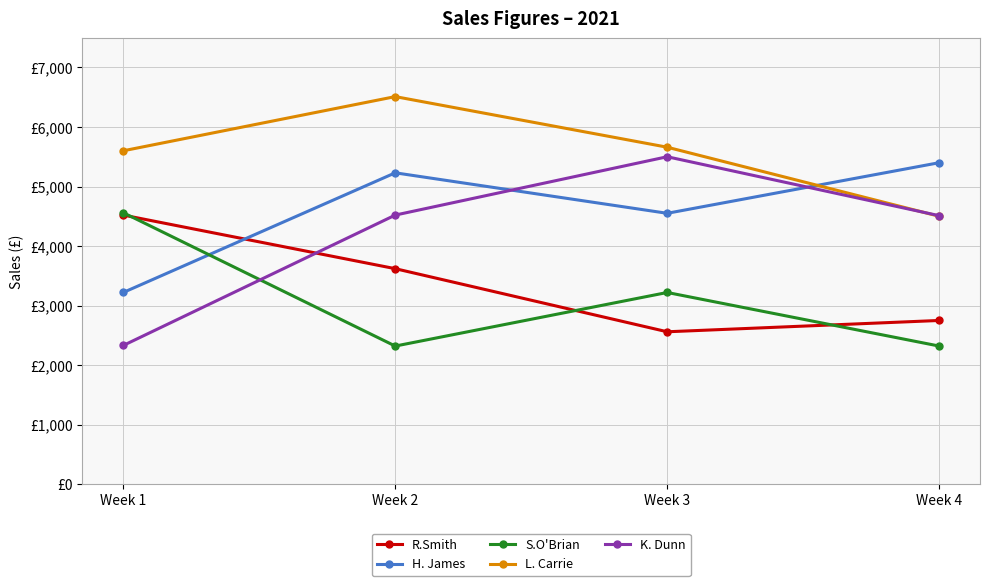

At which label does S.O'Brian reach its peak?

Week 1